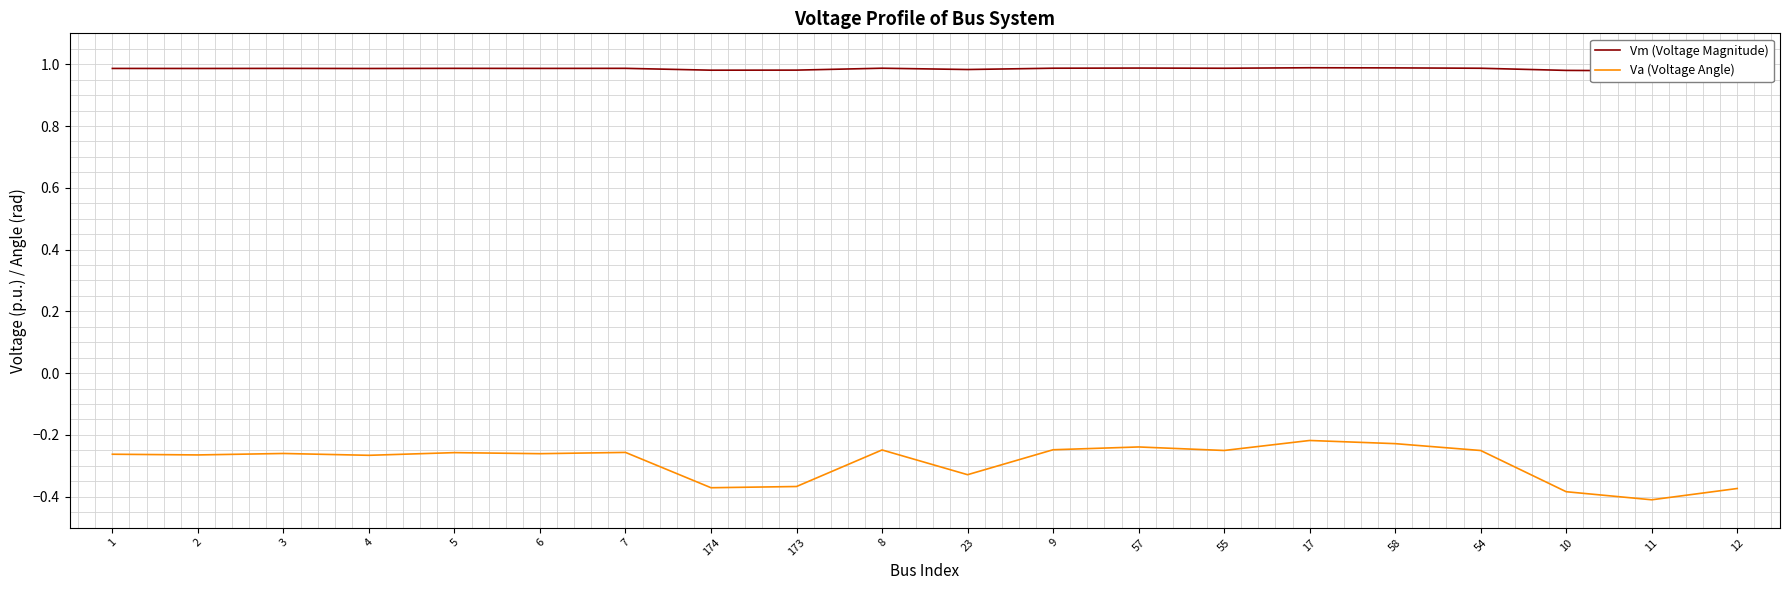

True or false: Vm (Voltage Magnitude) and Va (Voltage Angle) cross at least once.

False